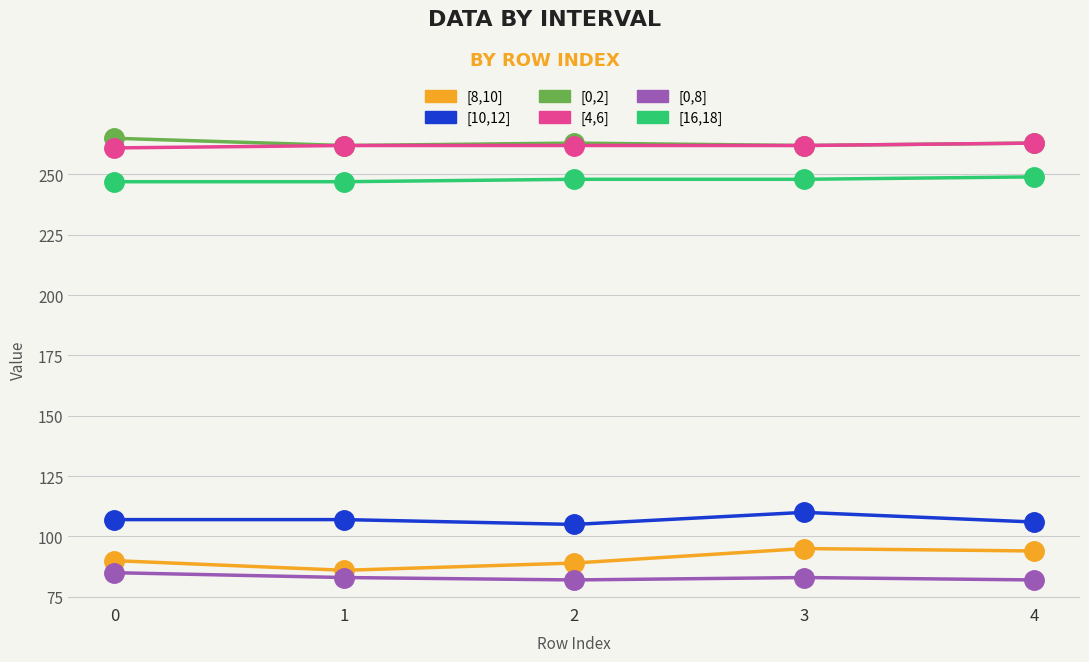

True or false: [0,8] and [4,6] intersect in this chart.

False